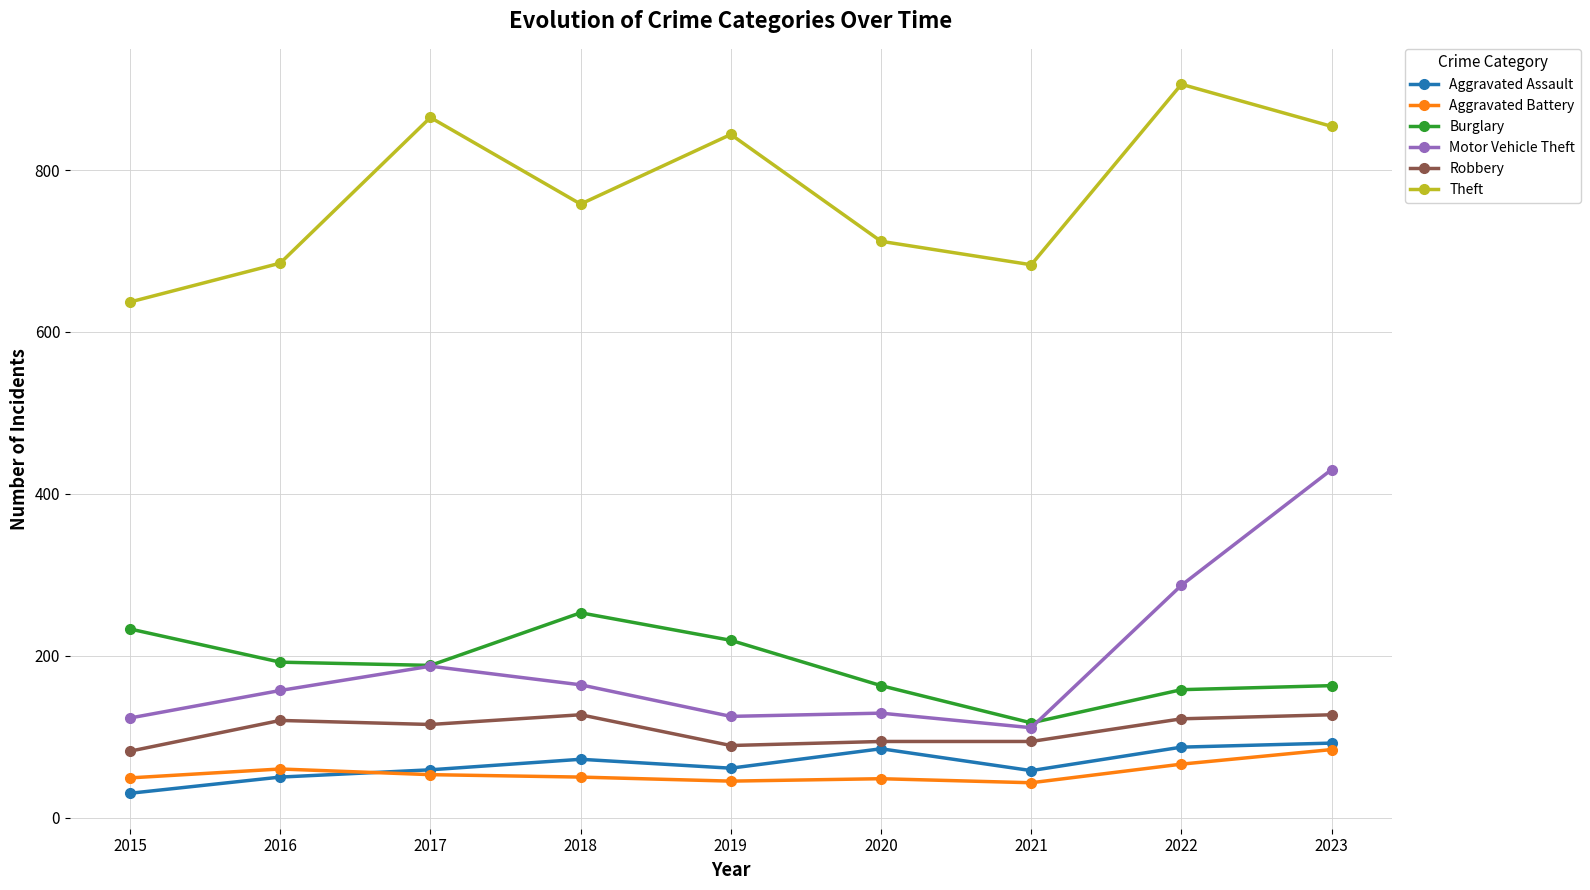

How many series are shown in this chart?

6